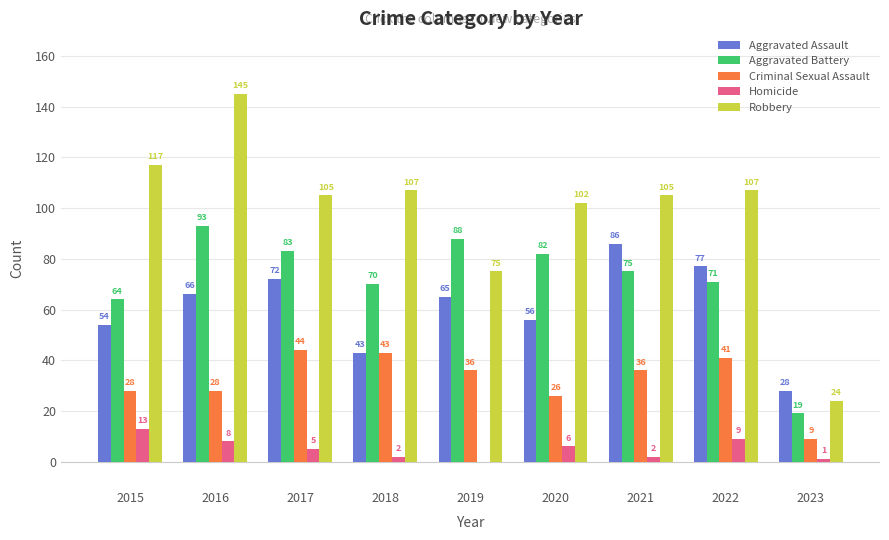

Read the Homicide value at 2020.

6